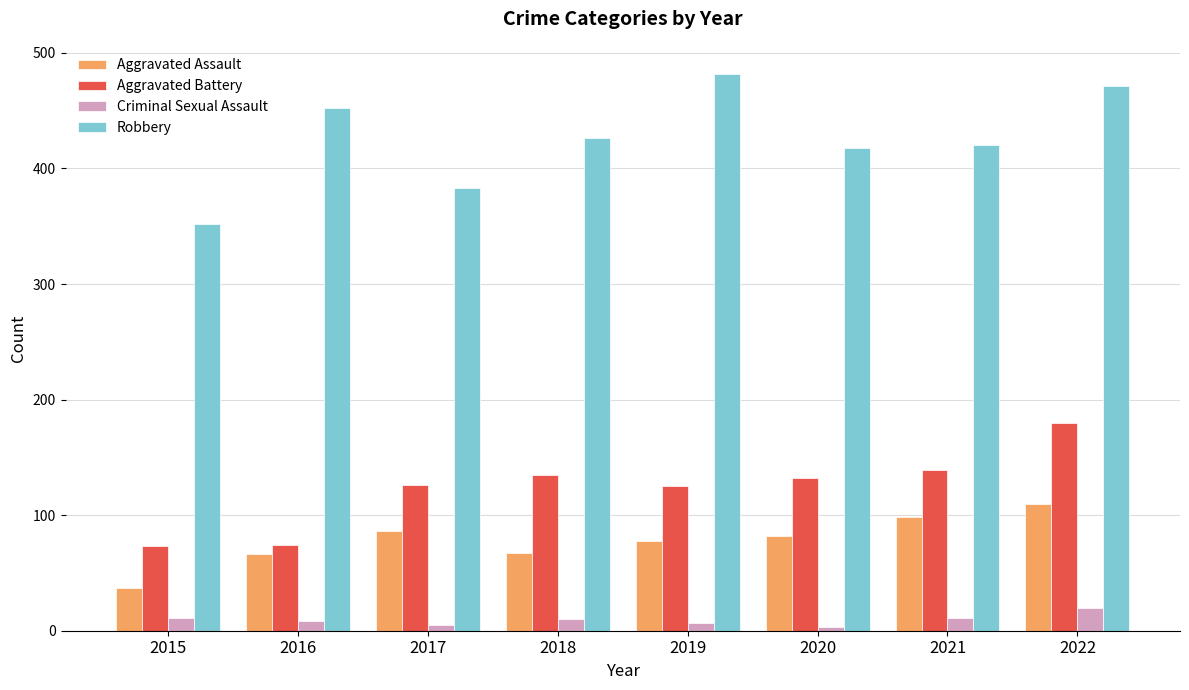

What is the total value across all series at 2020?

635